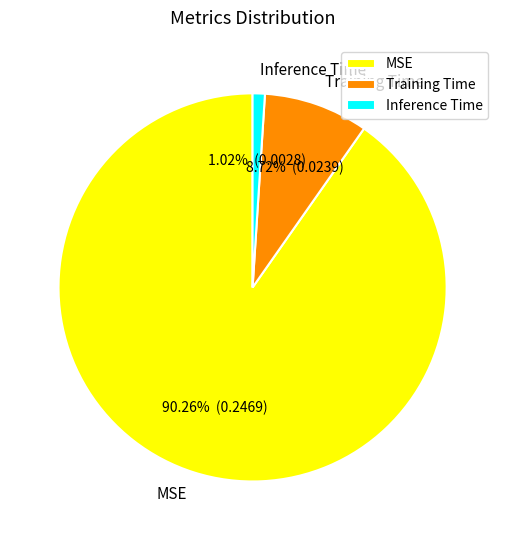

Rank the categories by value from lowest to highest.

Inference Time, Training Time, MSE